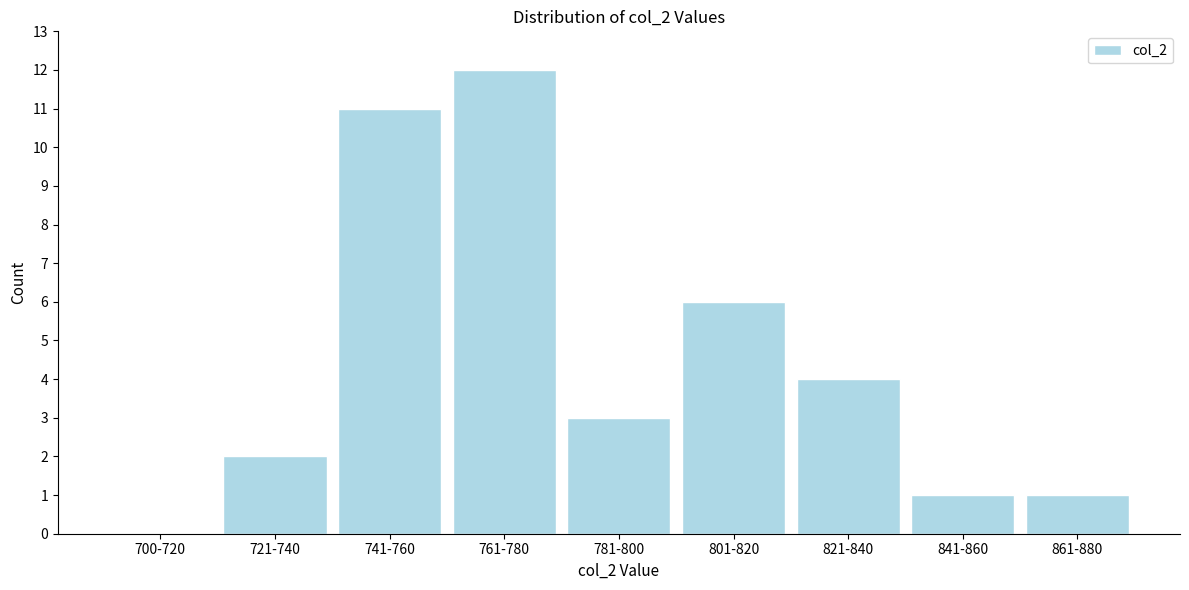

Reading right to left, transcribe all the data shown in this chart.

861-880=1	841-860=1	821-840=4	801-820=6	781-800=3	761-780=12	741-760=11	721-740=2	700-720=0